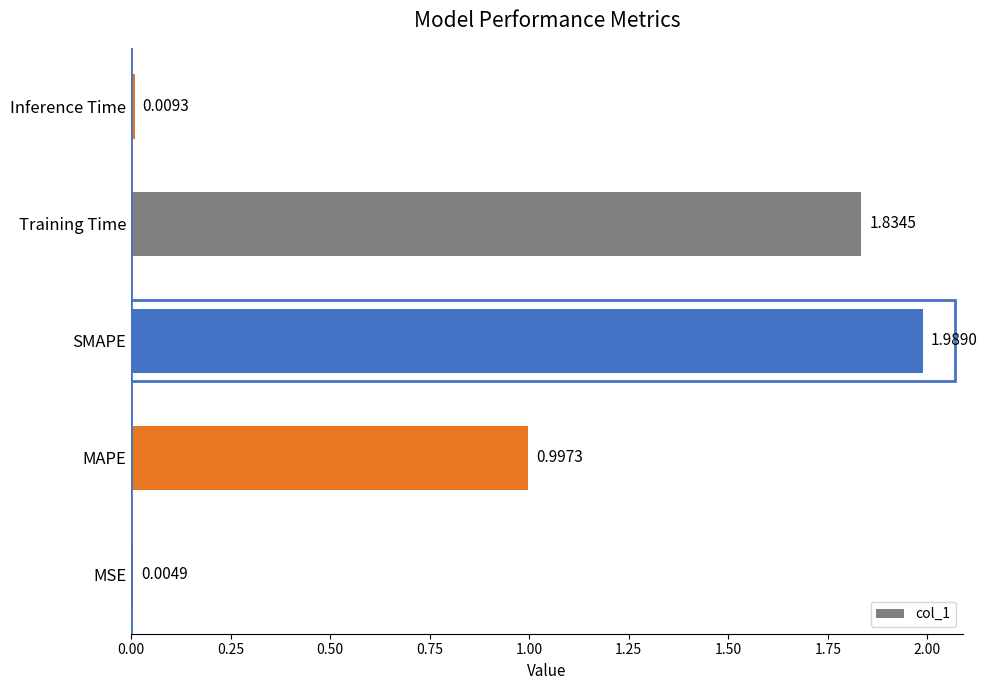

Between Inference Time and MSE, which is larger?

Inference Time